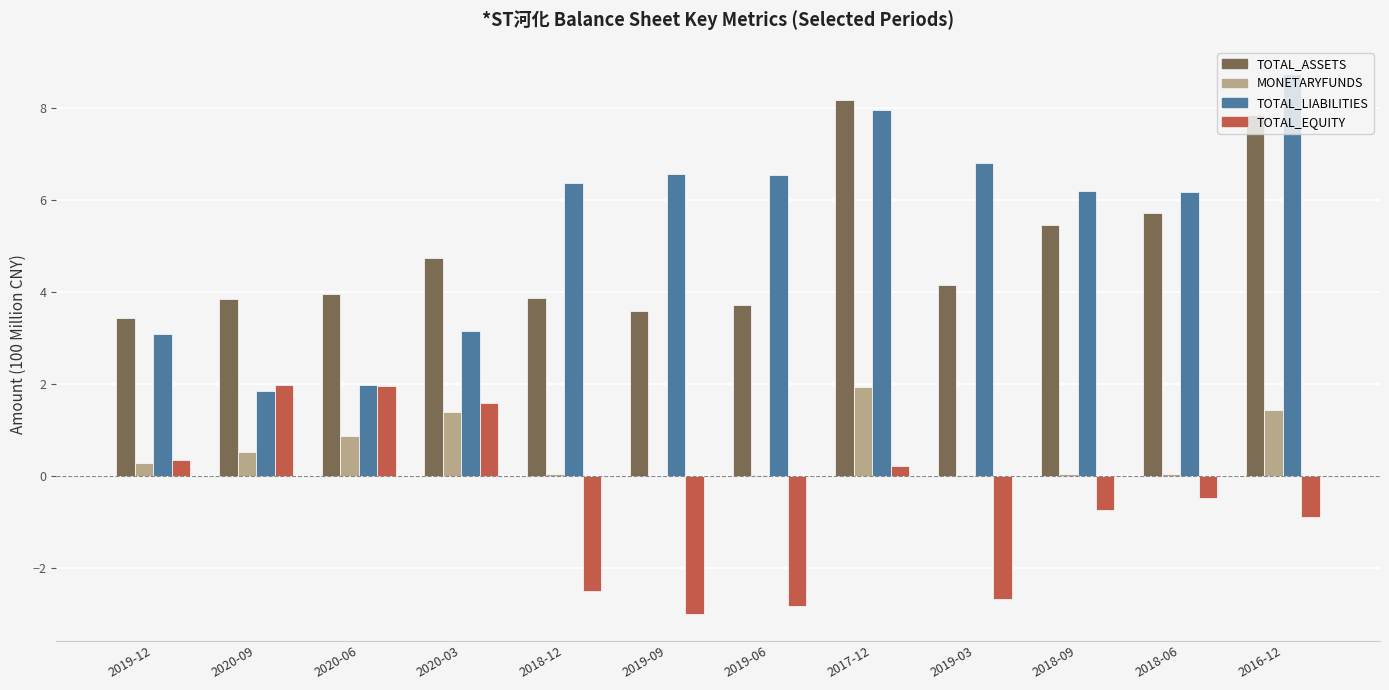

Between 2019-06 and 2017-12, which series saw the biggest shift?

TOTAL_ASSETS